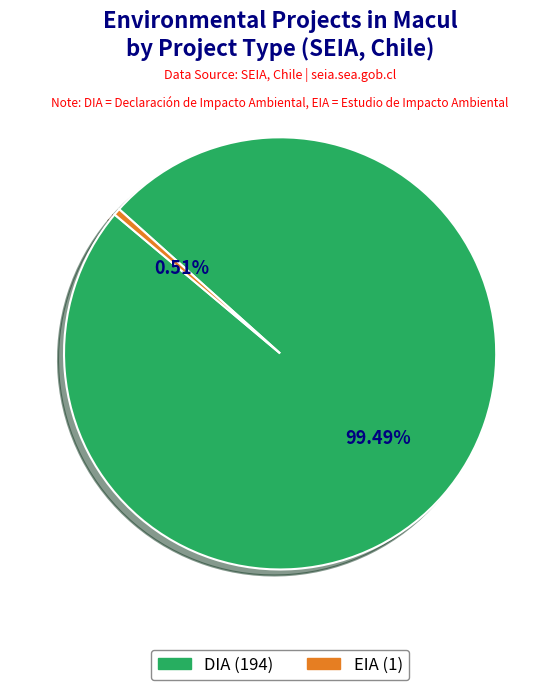

Which category has the smallest portion of the pie?

EIA